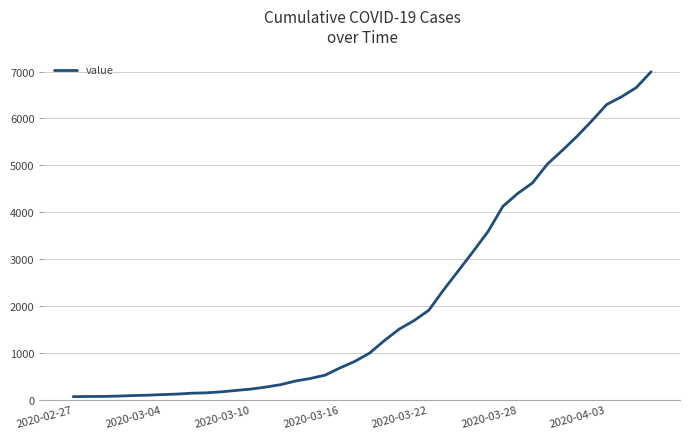

What is the greatest value displayed?

6995